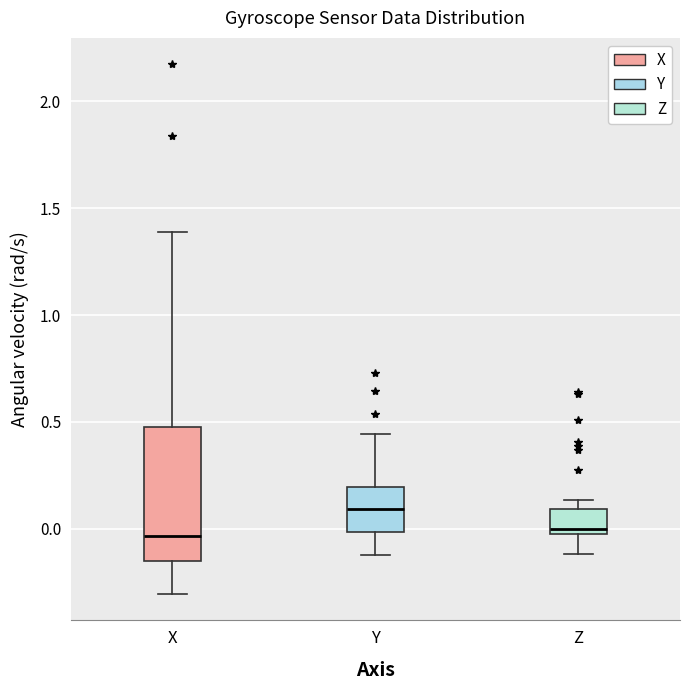

Reading left to right, transcribe this box plot: for each box, give where its median line is, the range the box spans, and where its two whiskers end, as read against the y-axis. The values are not printed on the chart, so give them approximately, as read against the axis.

X: median -0.05, box -0.15 to 0.50, whiskers -0.30 to 1.40
Y: median 0.10, box 0.00 to 0.20, whiskers -0.10 to 0.45
Z: median 0.00 (just above the box's lower edge), box 0.00 to 0.10, whiskers -0.10 to 0.15